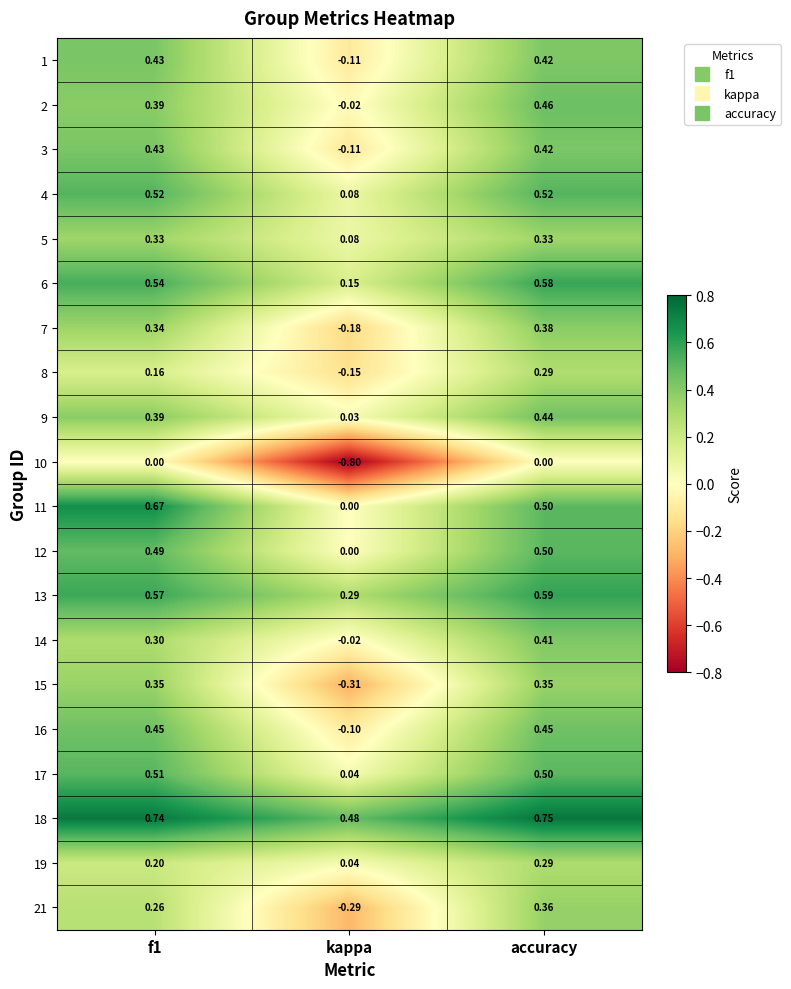

At which label is 1 closest to 0?

kappa